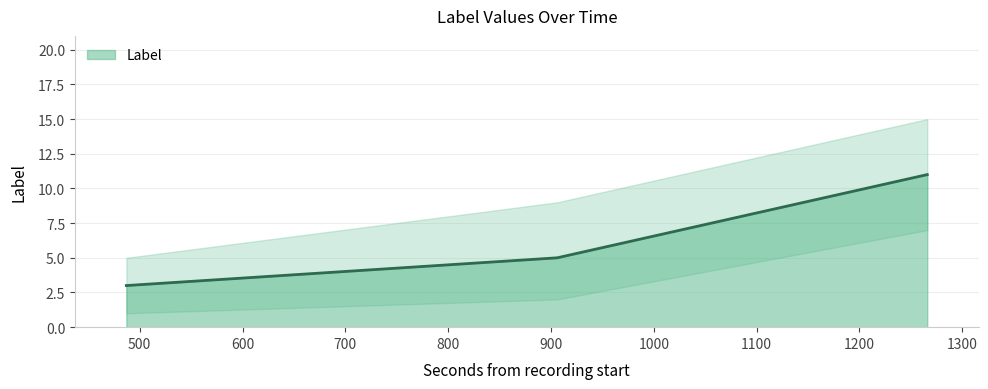

What is the average value?

6